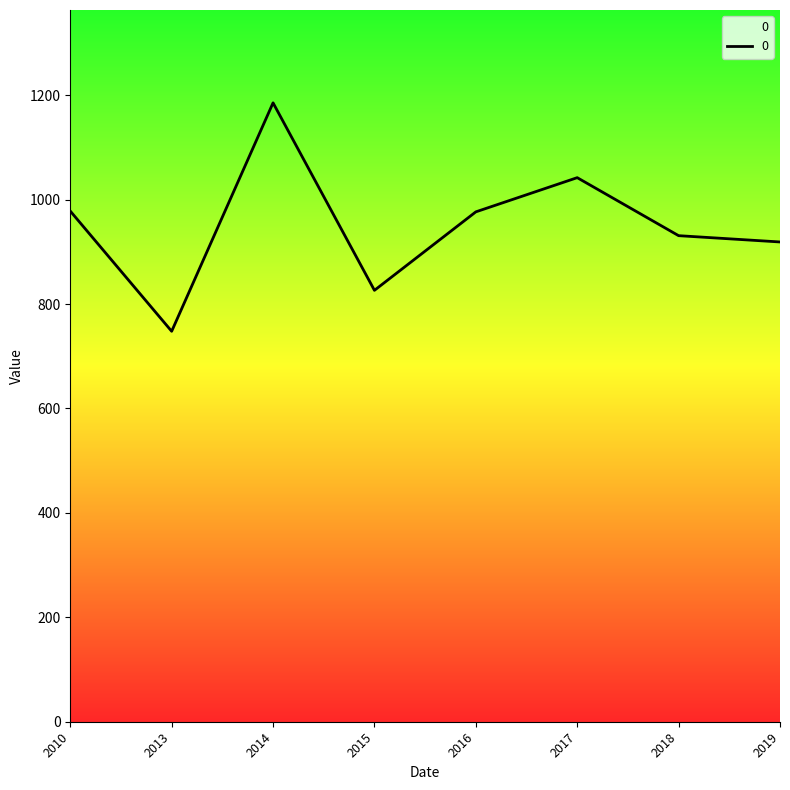

What is the change in value from 2013 to 2017?

+294.2